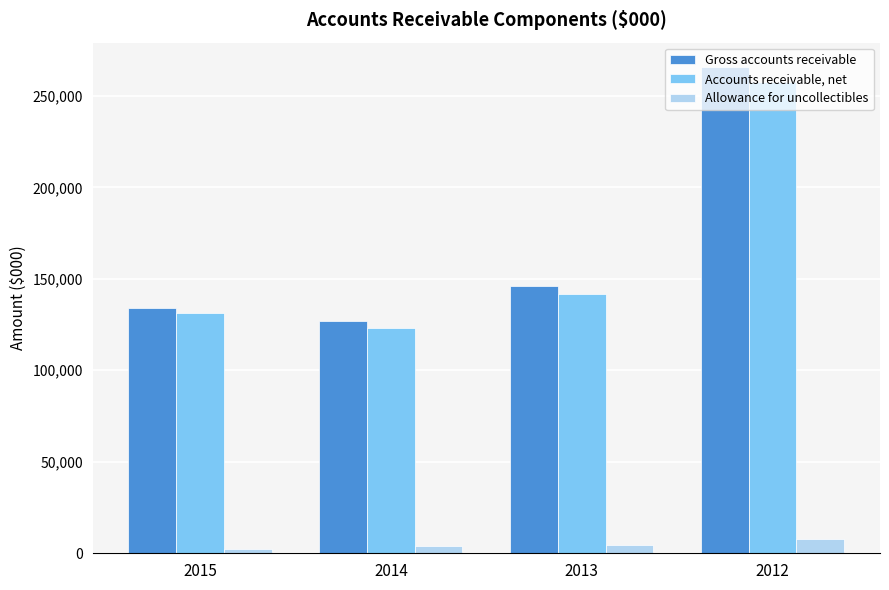

Which series has the largest total across all categories?

Gross accounts receivable